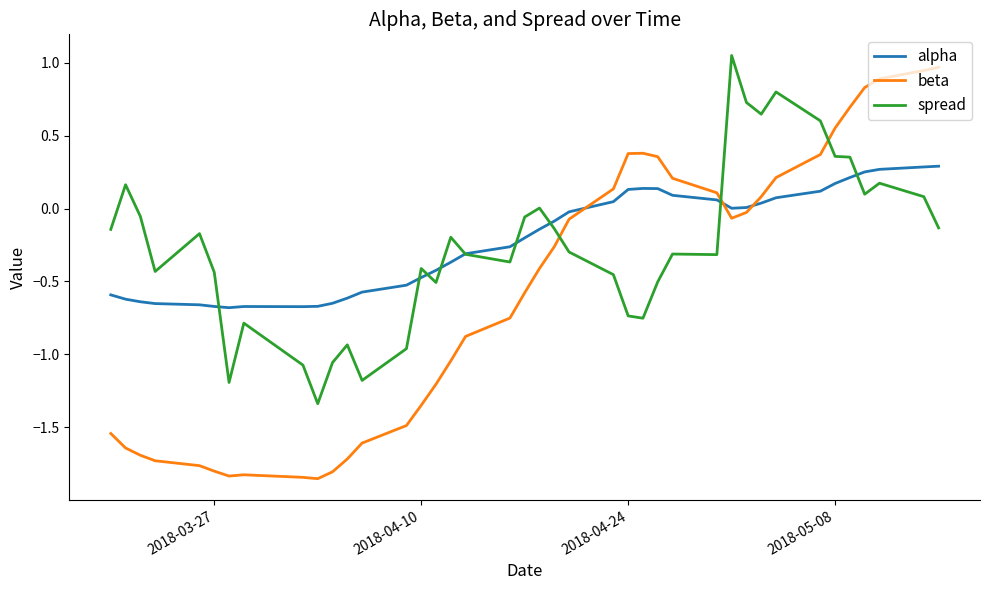

What is the difference between the maximum and second lowest values in the beta series?

2.8